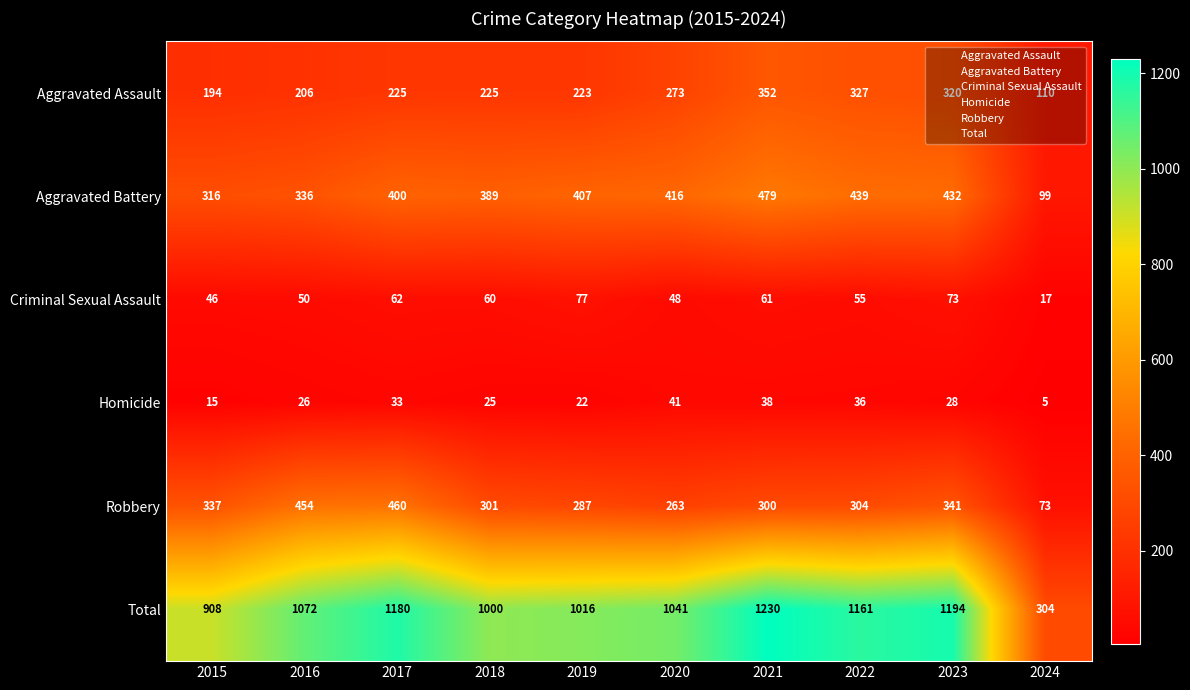

What is the difference between the second highest and minimum values in the Criminal Sexual Assault series?

56